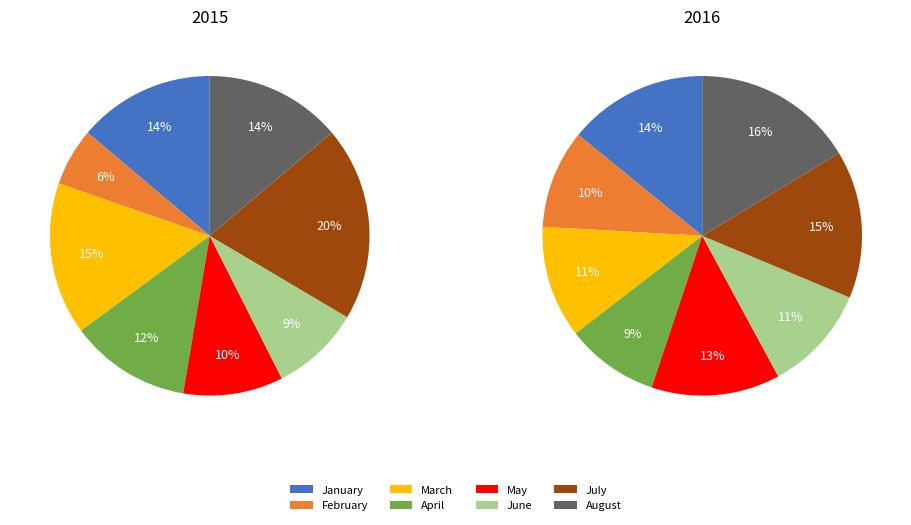

To the nearest percent, what percentage of the pie is April?

12%